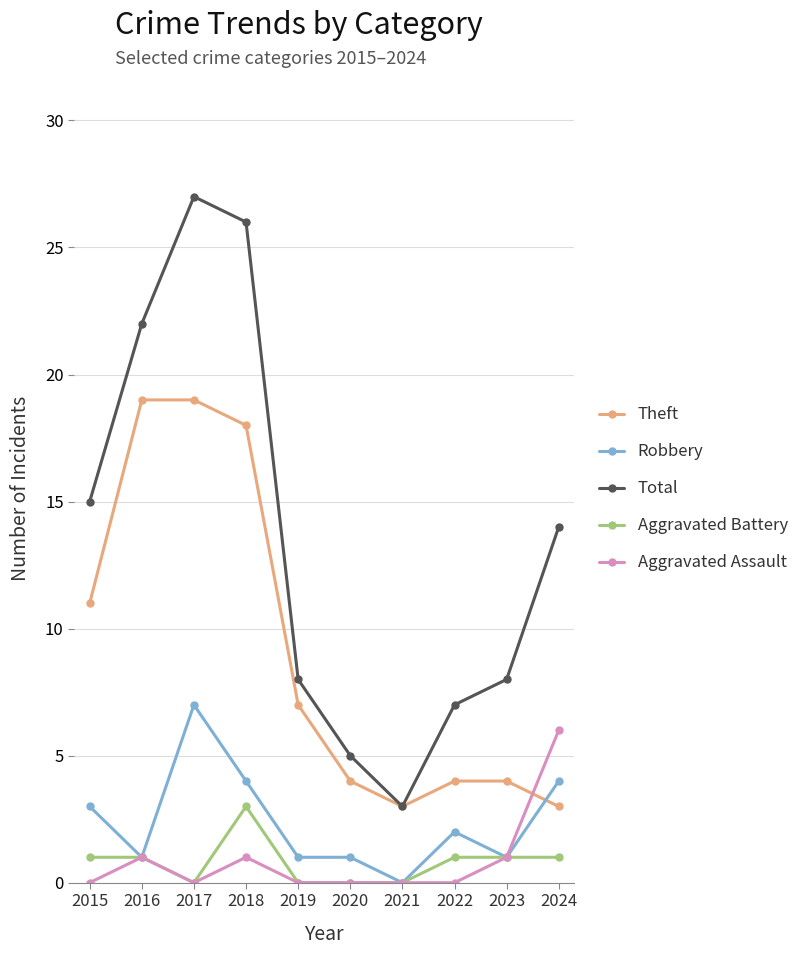

What is the value of the Total point at the 3rd from the left?

27